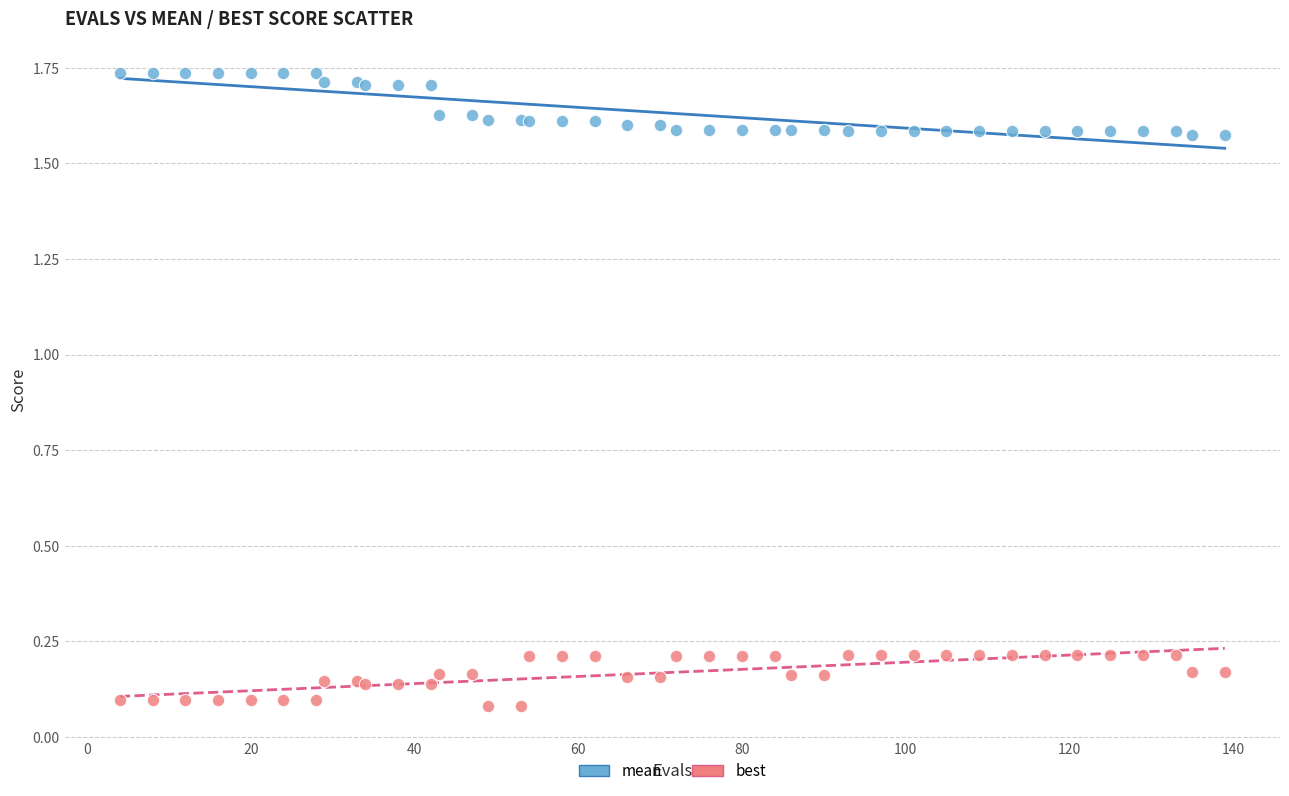

What are all the series names shown in the legend?

mean, best